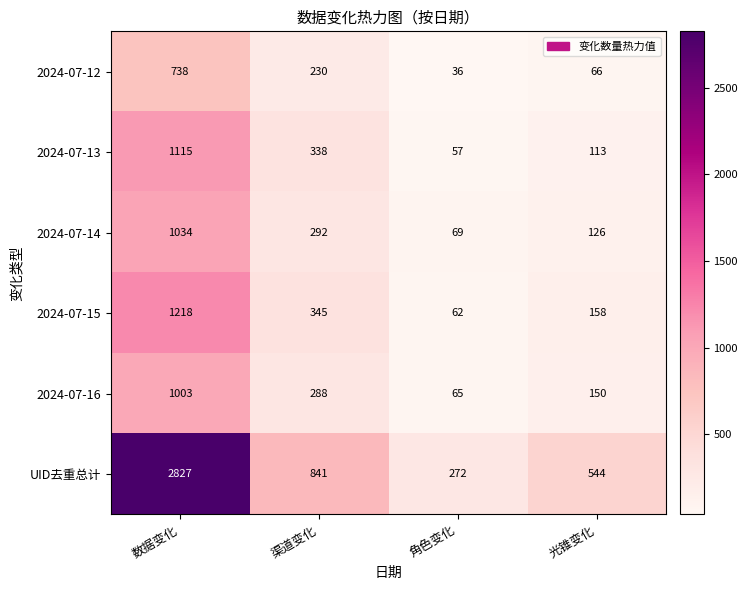

The value of 2024-07-12 at 光锥变化 is 87. True or false?

False